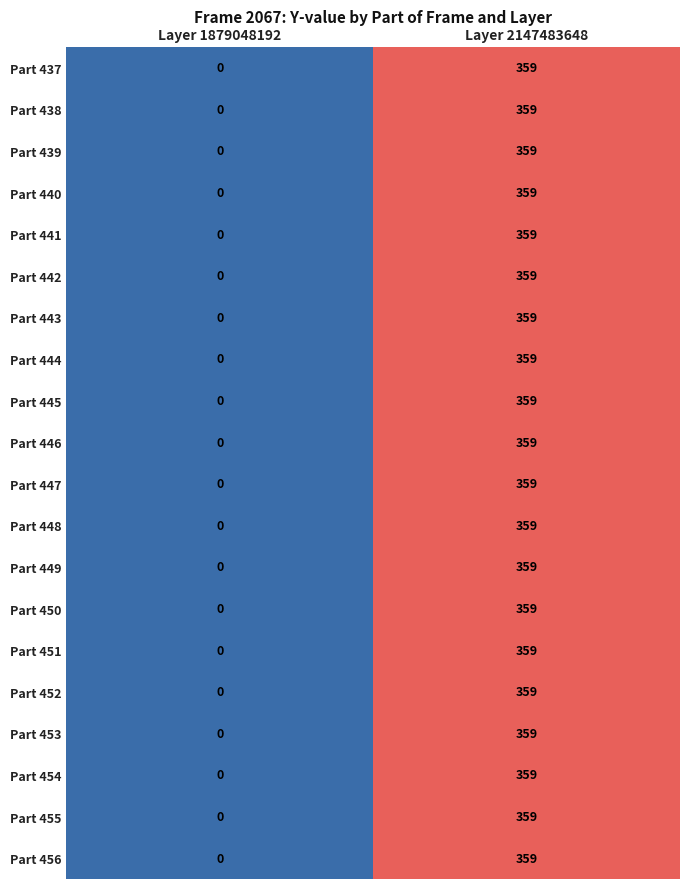

What is the difference between the maximum and minimum values in the Part 448 series?

359